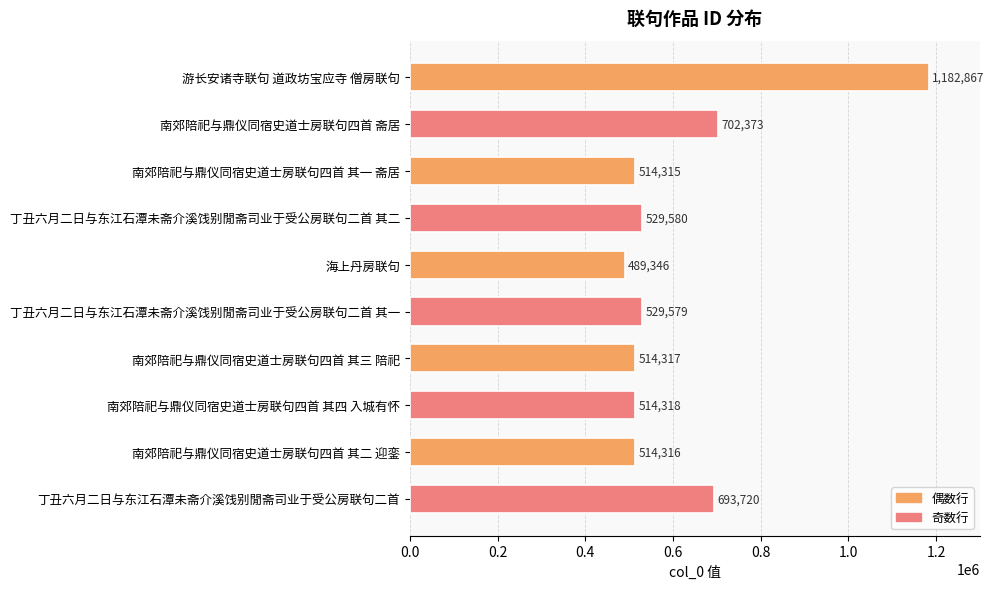

The value at 丁丑六月二日与东江石潭未斋介溪饯别閒斋司业于受公房联句二首 其二 is 529580. True or false?

True